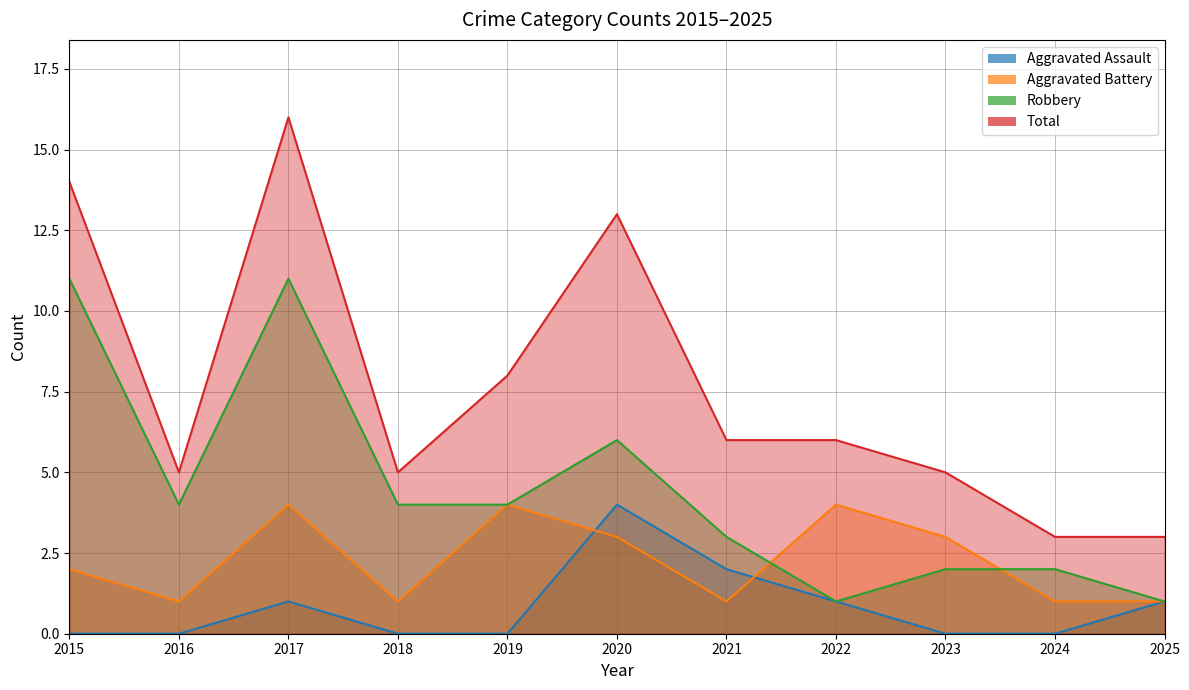

What is the sum of all Robbery values?

49